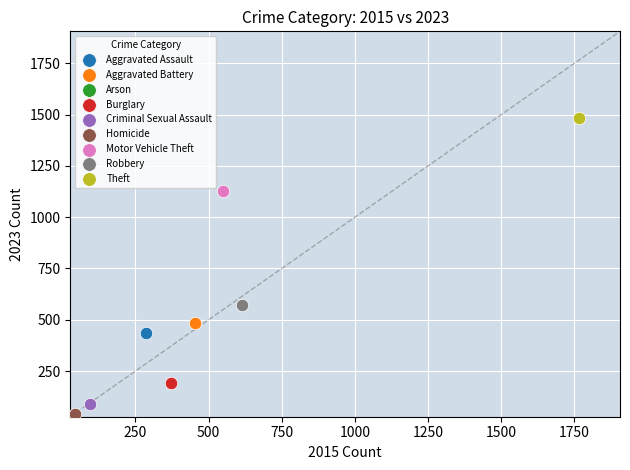

What are all the series names shown in the legend?

Aggravated Assault, Aggravated Battery, Arson, Burglary, Criminal Sexual Assault, Homicide, Motor Vehicle Theft, Robbery, Theft